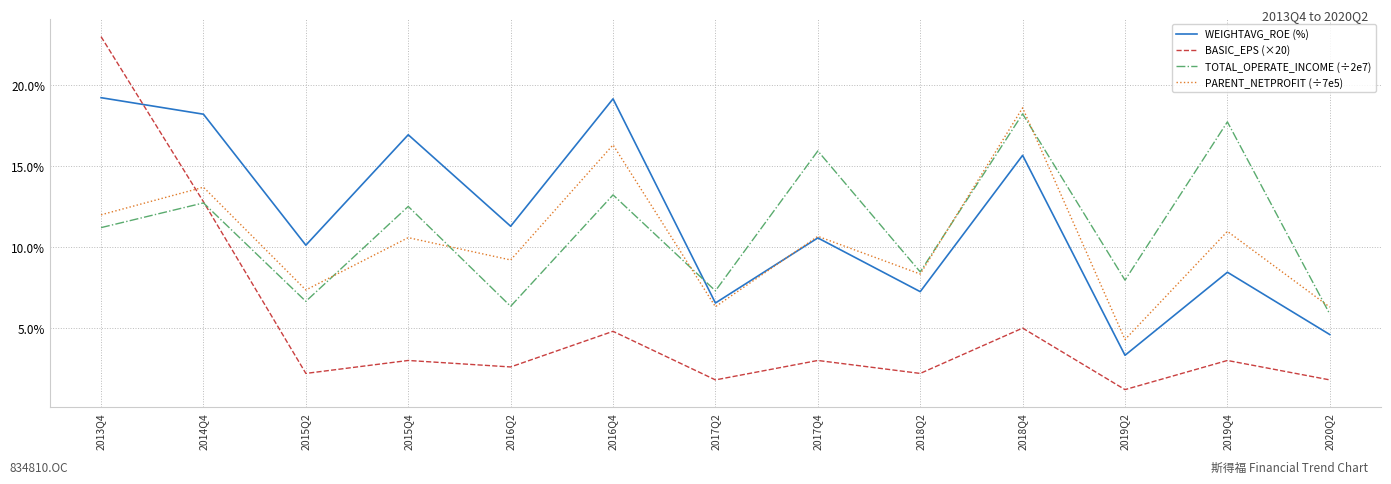

The value of WEIGHTAVG_ROE (%) at 2018Q2 is 3.3. True or false?

False